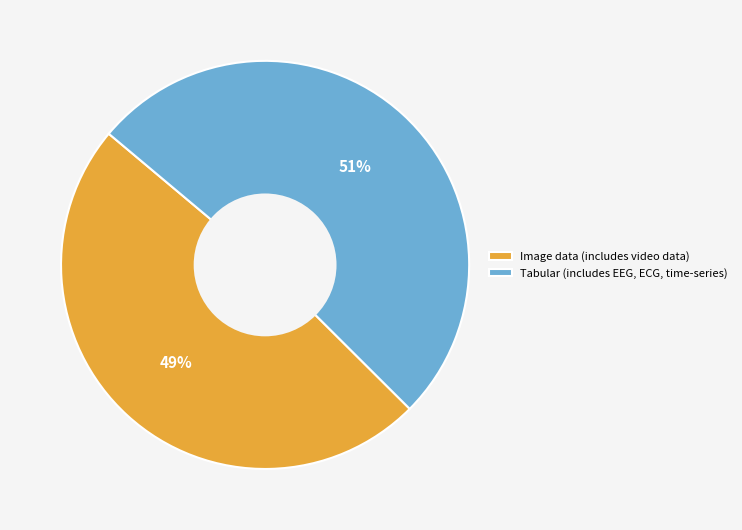

To the nearest percent, what portion does Image data (includes video data) represent?

49%